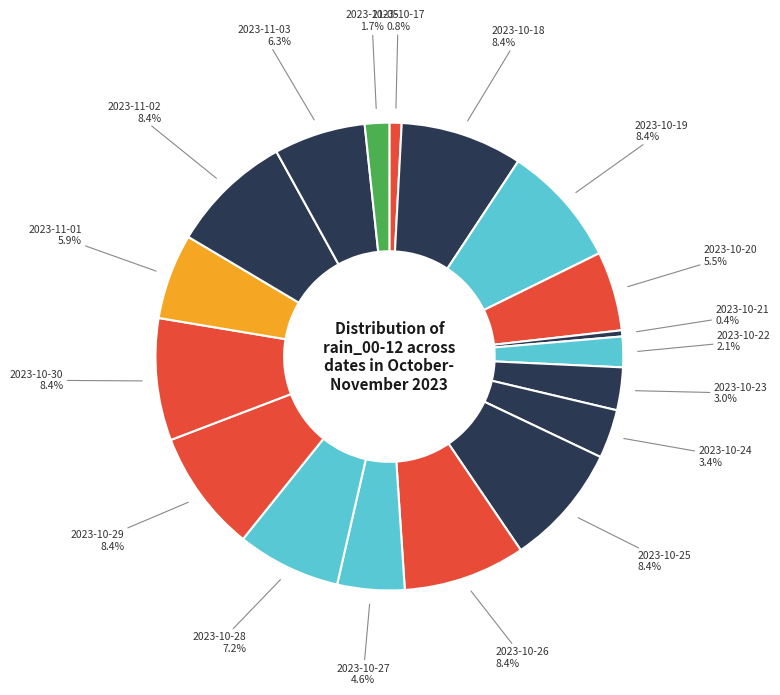

How many slices are in this pie chart?

18